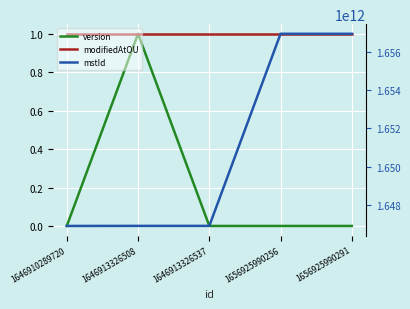

Reading left to right, list all the values displayed in this chart.

version: 0	1	0	0	0
modifiedAtOU: 1	1	1	1	1
mstId: 1646910289718	1646913326505	1646913326534	1656925990254	1656925990289